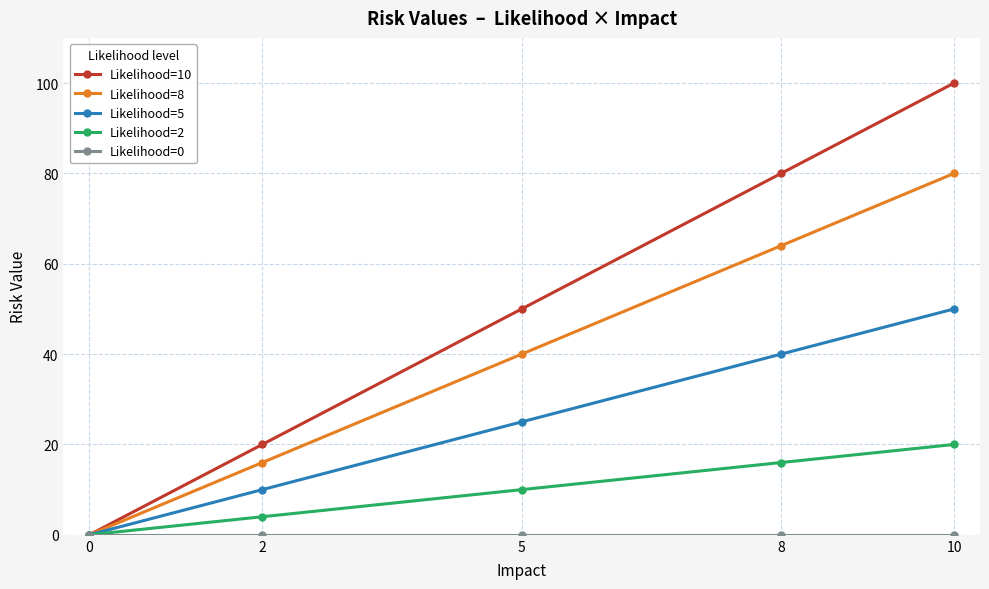

What is the highest value of the Likelihood=5 series?

50